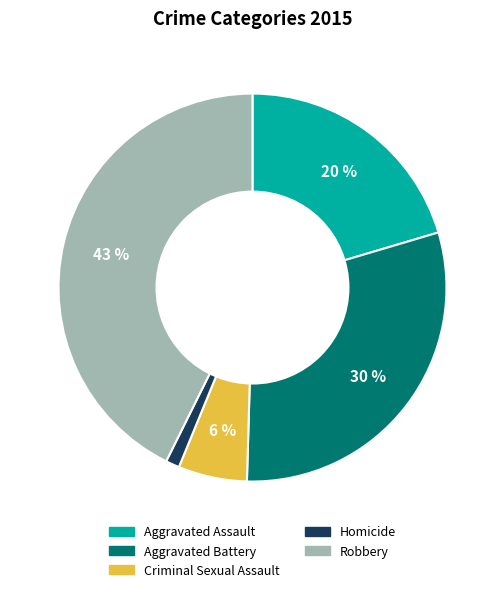

Which has a higher value, Robbery or Aggravated Assault?

Robbery